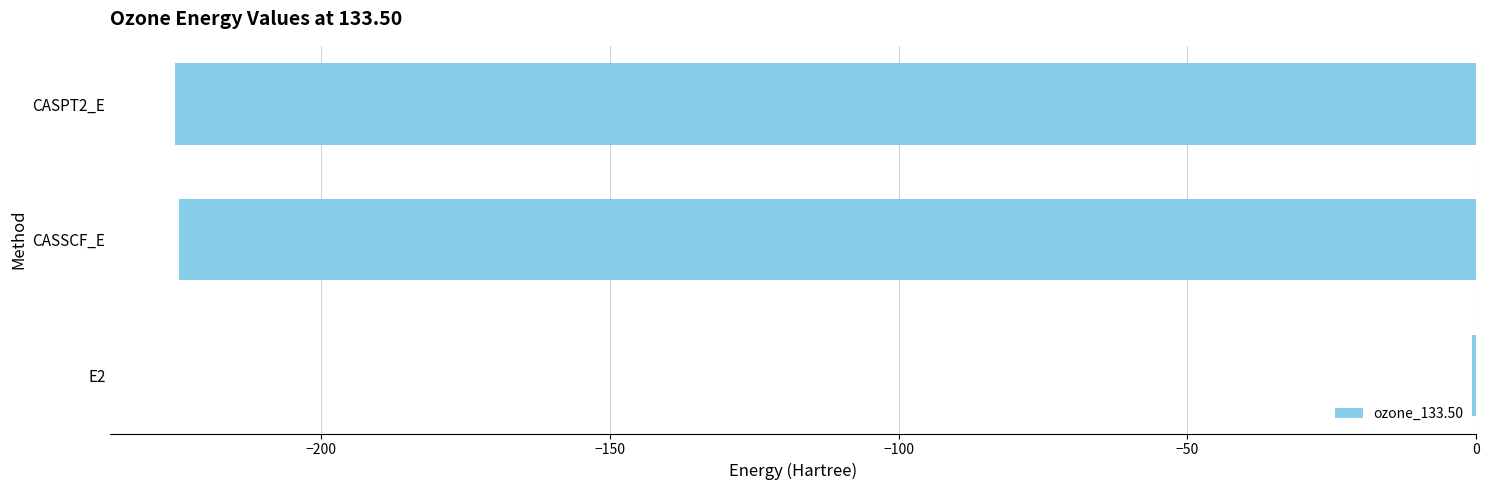

Is it true that the value at CASPT2_E is -83.5?

False